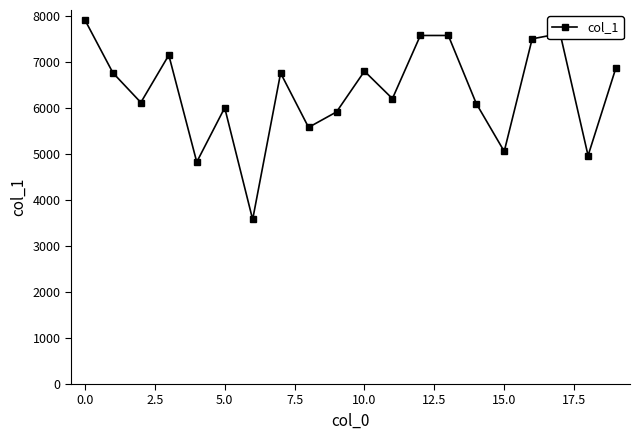

How many points are lower than both their immediate neighbors (excluding endpoints)?

7